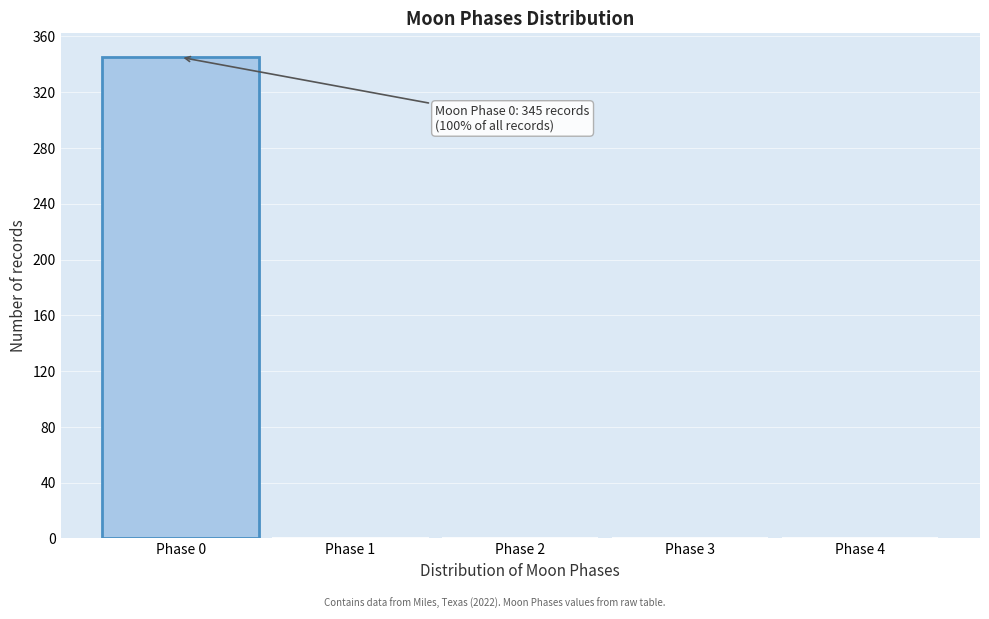

Which range on the x-axis has the tallest bar?

-0.5 to 0.5